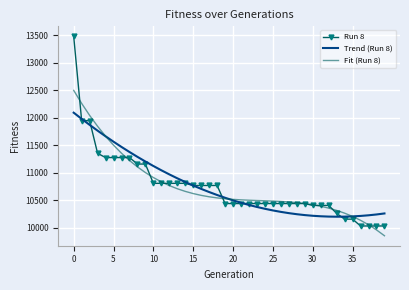

What is the maximum value shown in the chart?

13480.0